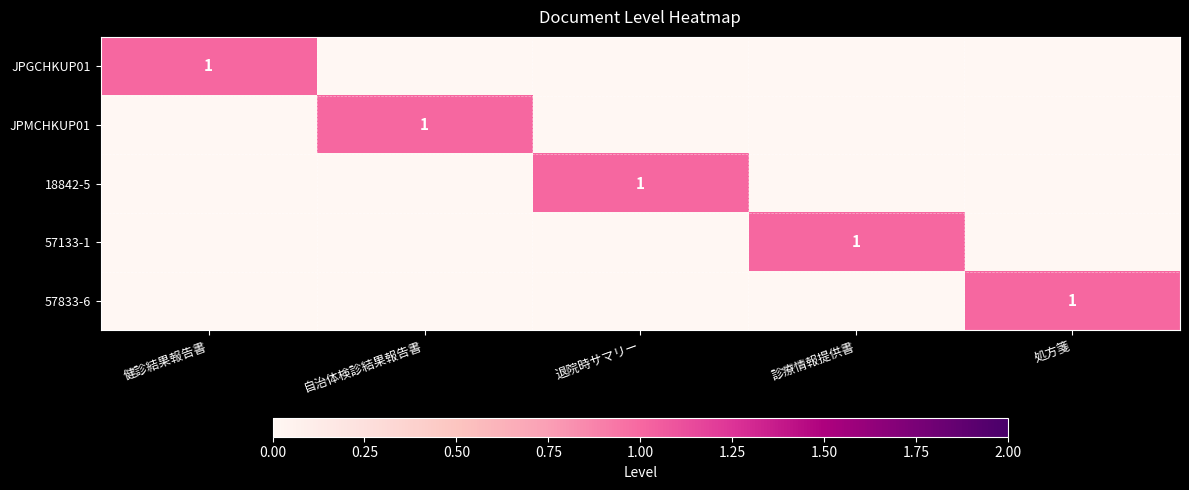

The value of 57133-1 at 診療情報提供書 is 1. True or false?

True